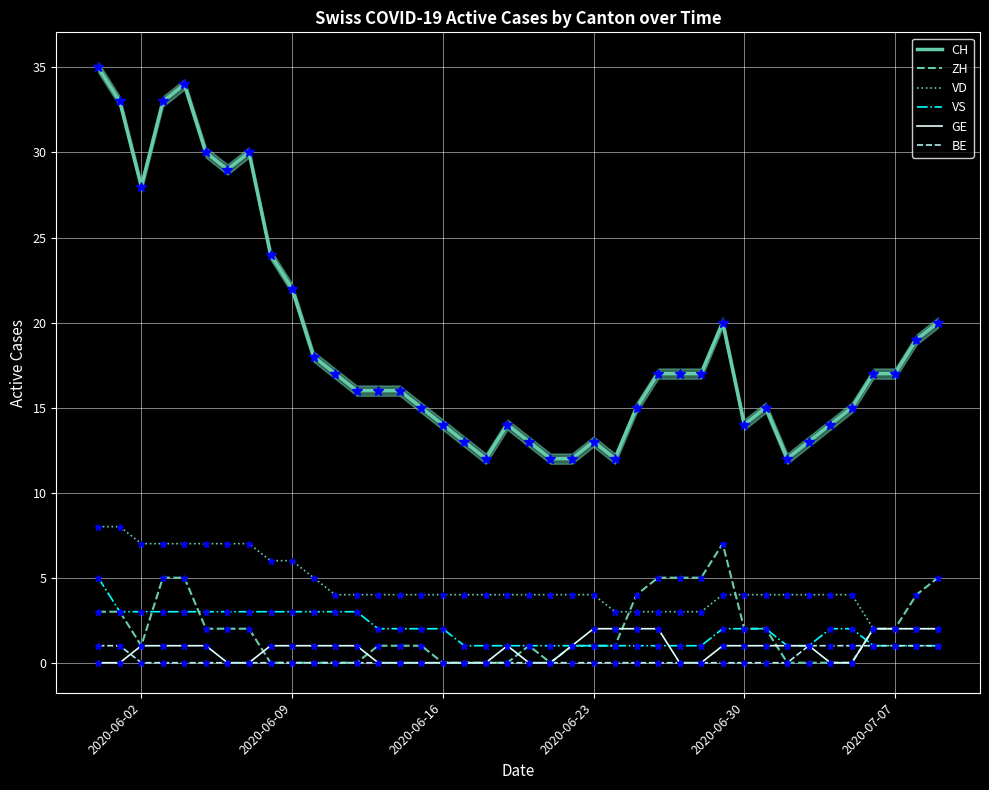

Is it true that VS equals 2 at 2020-06-16?

True